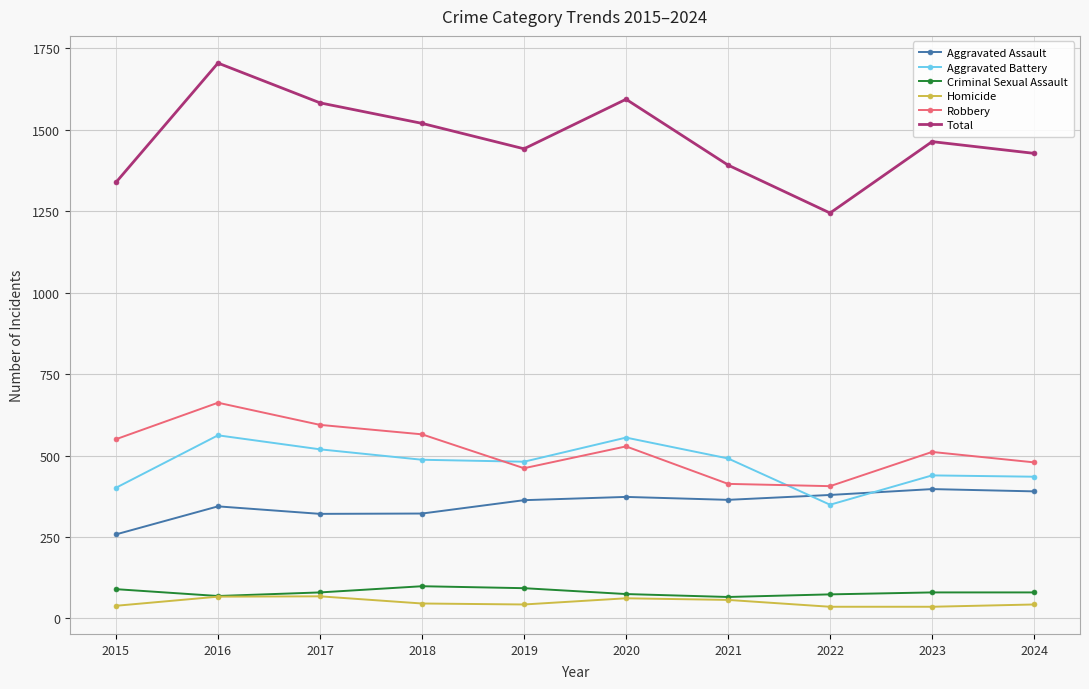

How many lines are shown in the chart?

6